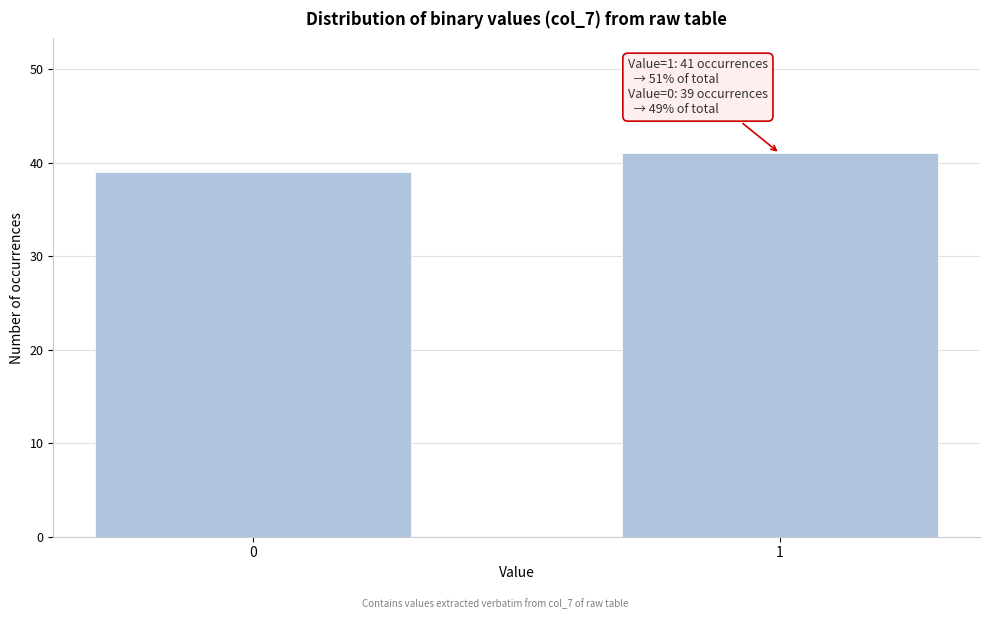

Reading right to left, extract all data points from this chart.

1=41	0=39